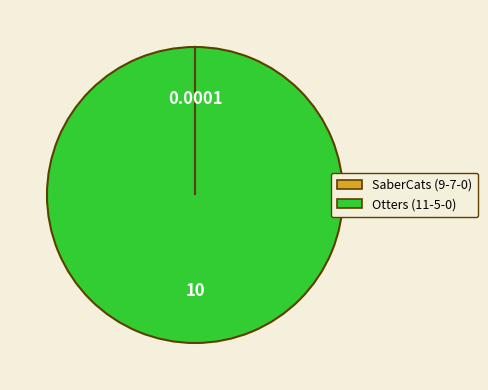

To the nearest percent, what is the difference between the largest and smallest slice percentages?

100%